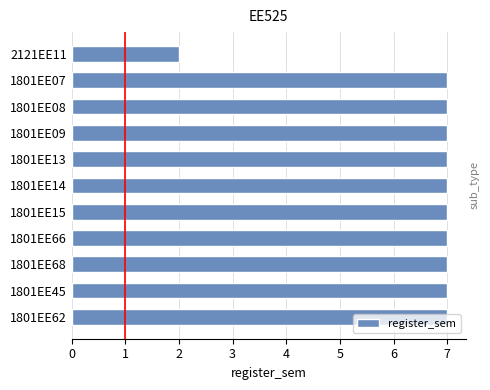

Approximately how many times larger is the value at 1801EE45 compared to 1801EE08?

1.0